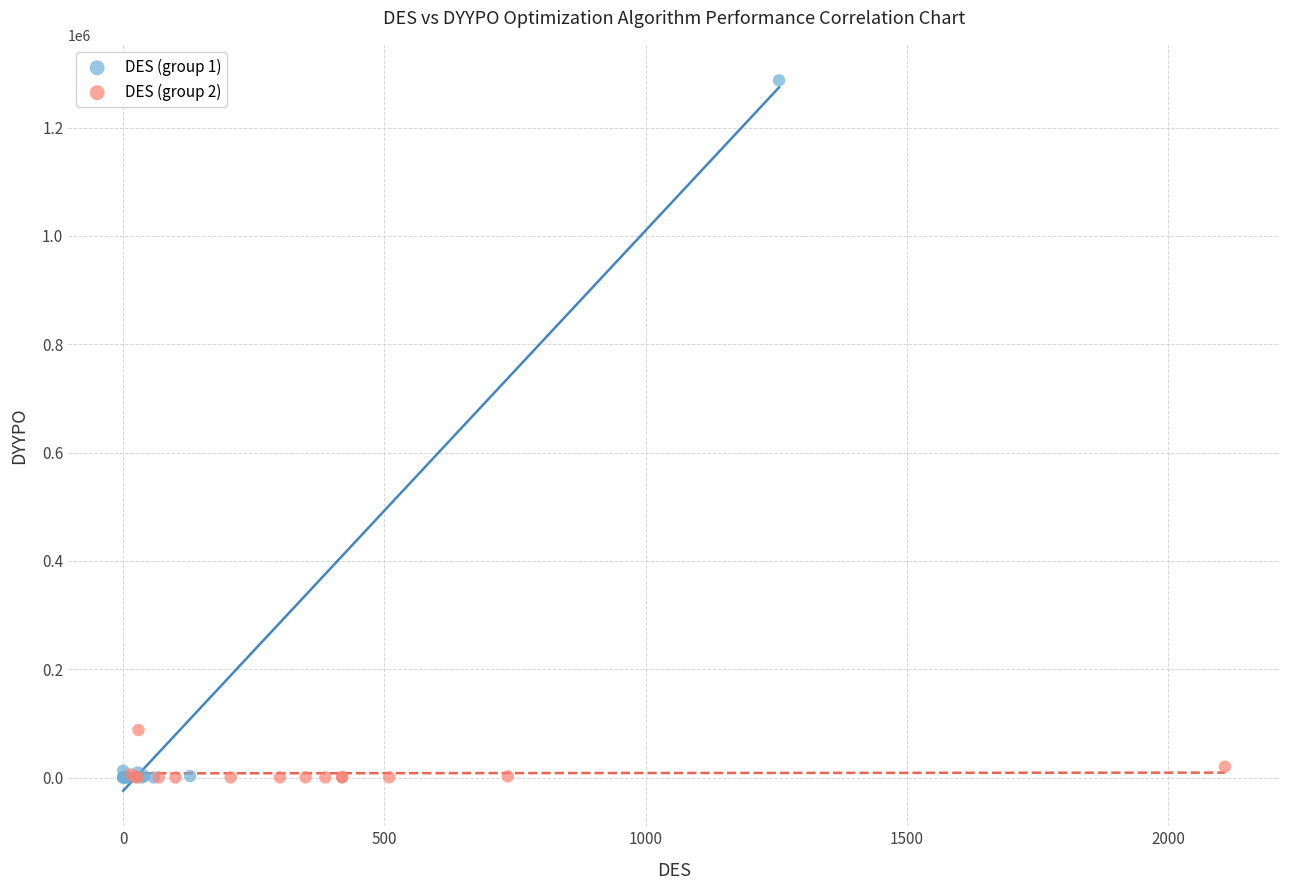

Which series has the largest Y range (max minus min)?

DES (group 1)